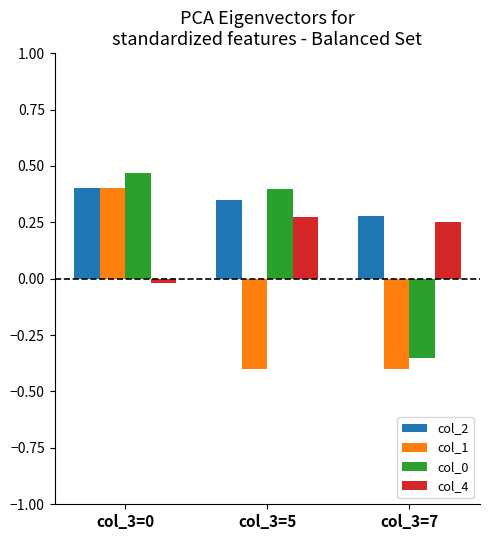

How many data points in col_1 are above 0?

1